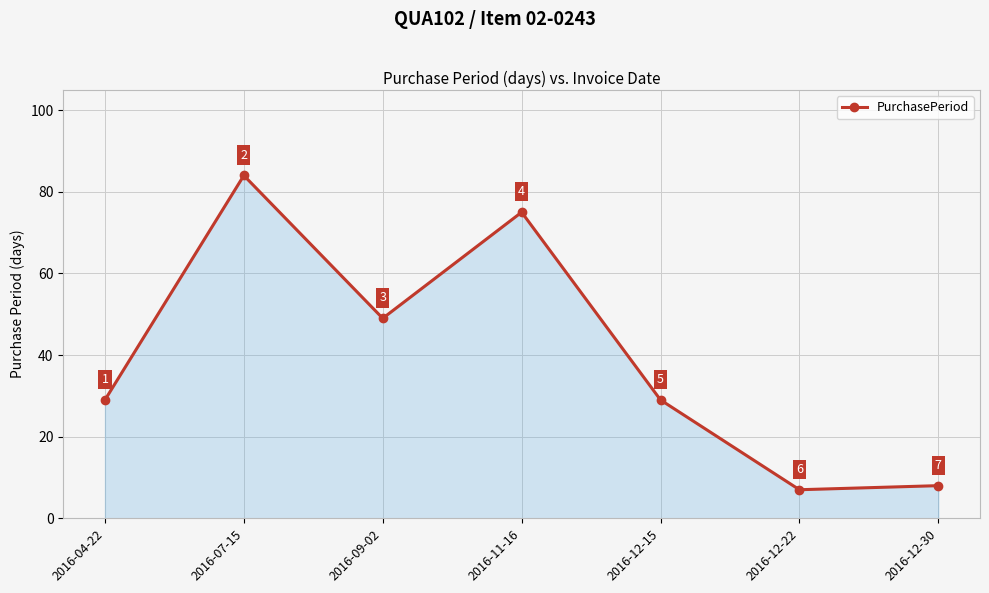

What is the approximate value at 2016-12-30?

8